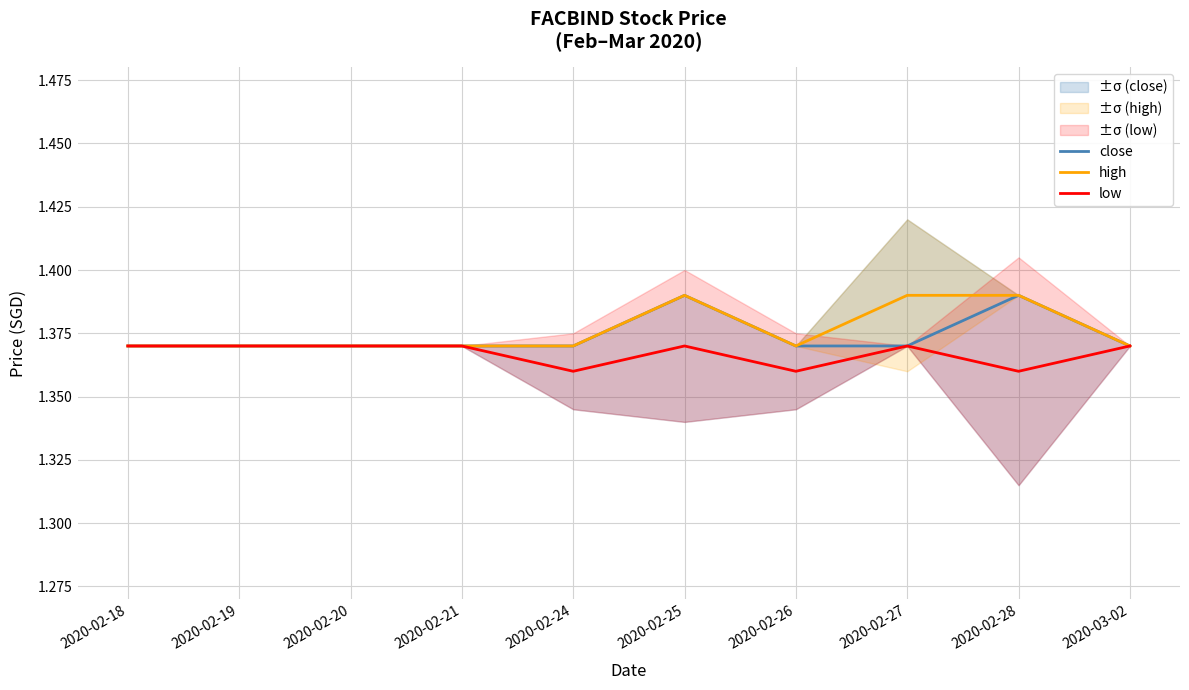

At which label is low closest to 1?

2020-02-24